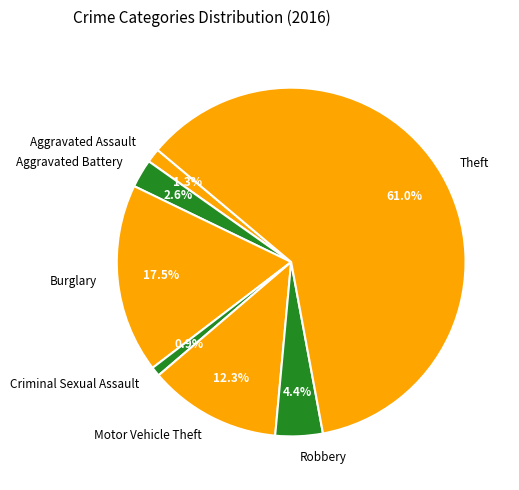

Is it true that Aggravated Assault is 16% of the pie?

False